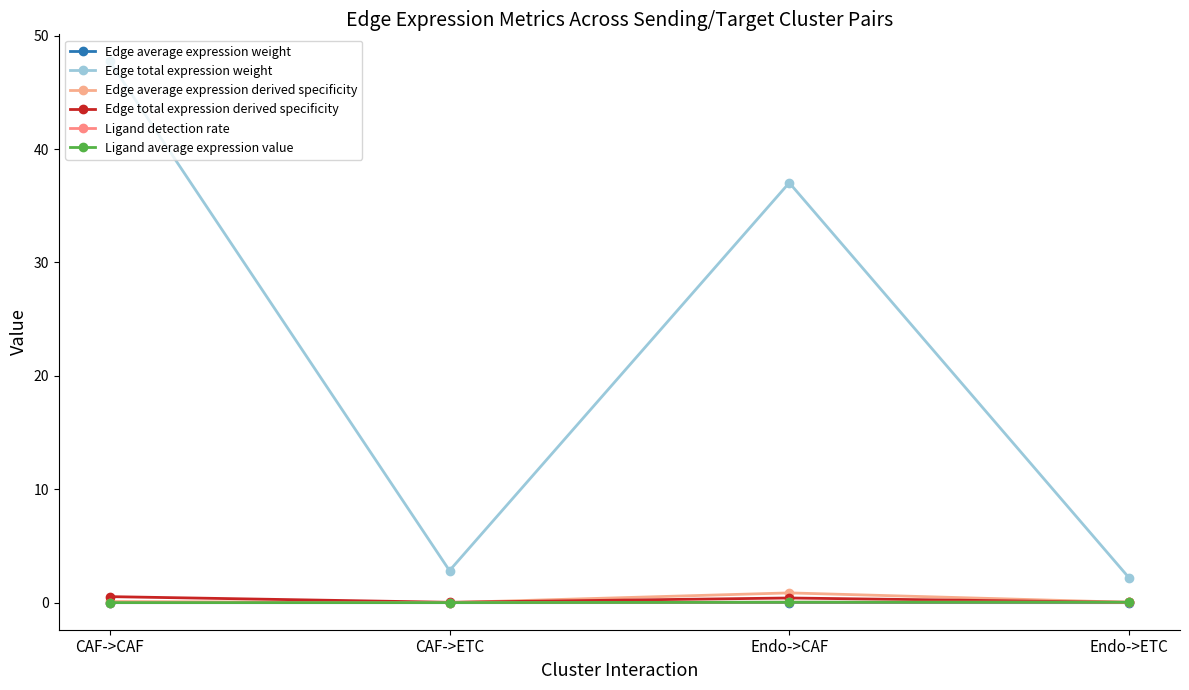

How many lines are shown in the chart?

6